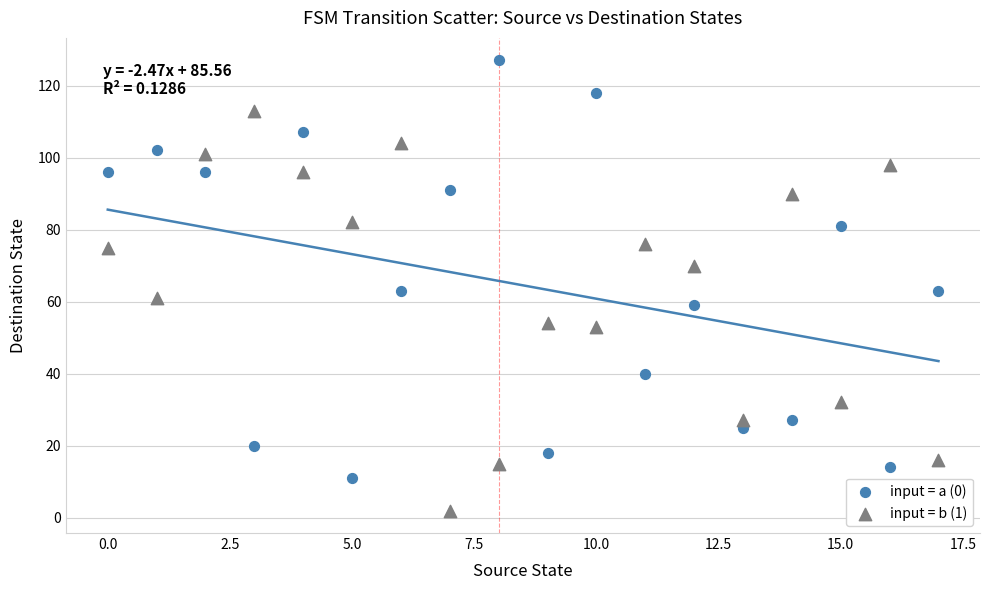

Which series has the largest Y range (max minus min)?

input = a (0)